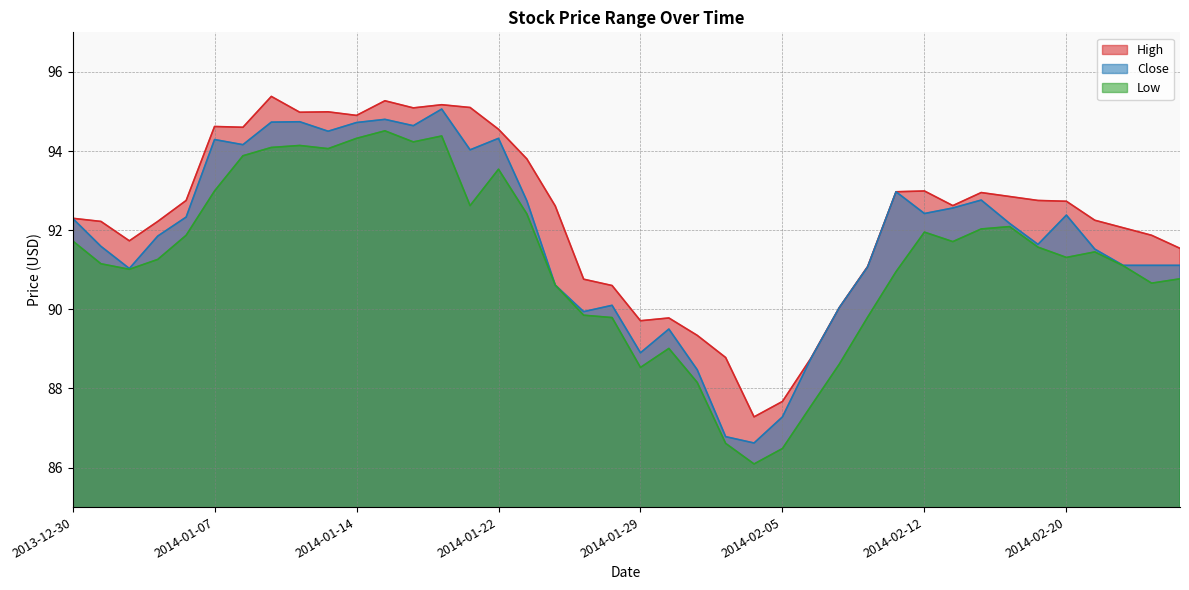

What is the sum of the High values at 2014-01-23 and 2014-01-29?

183.5